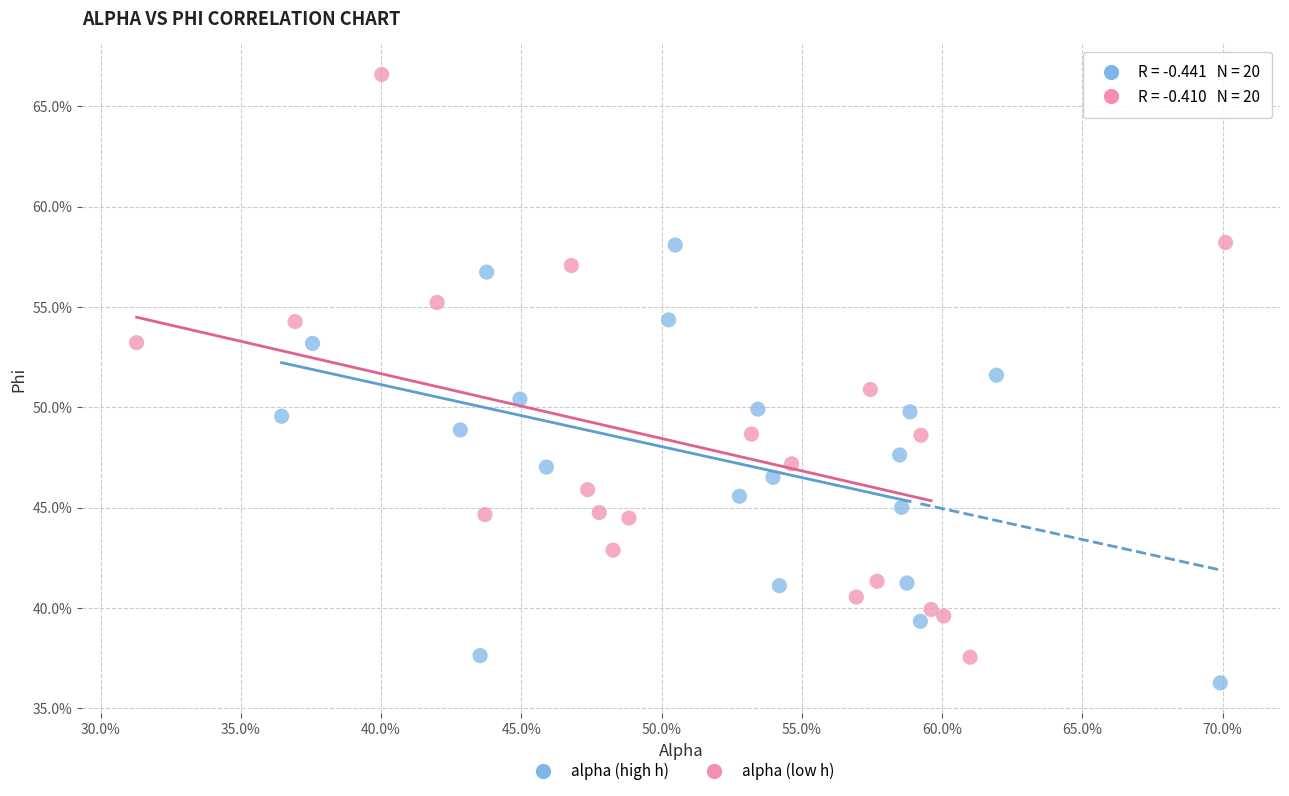

Which series contains the highest Y value?

alpha (low h)